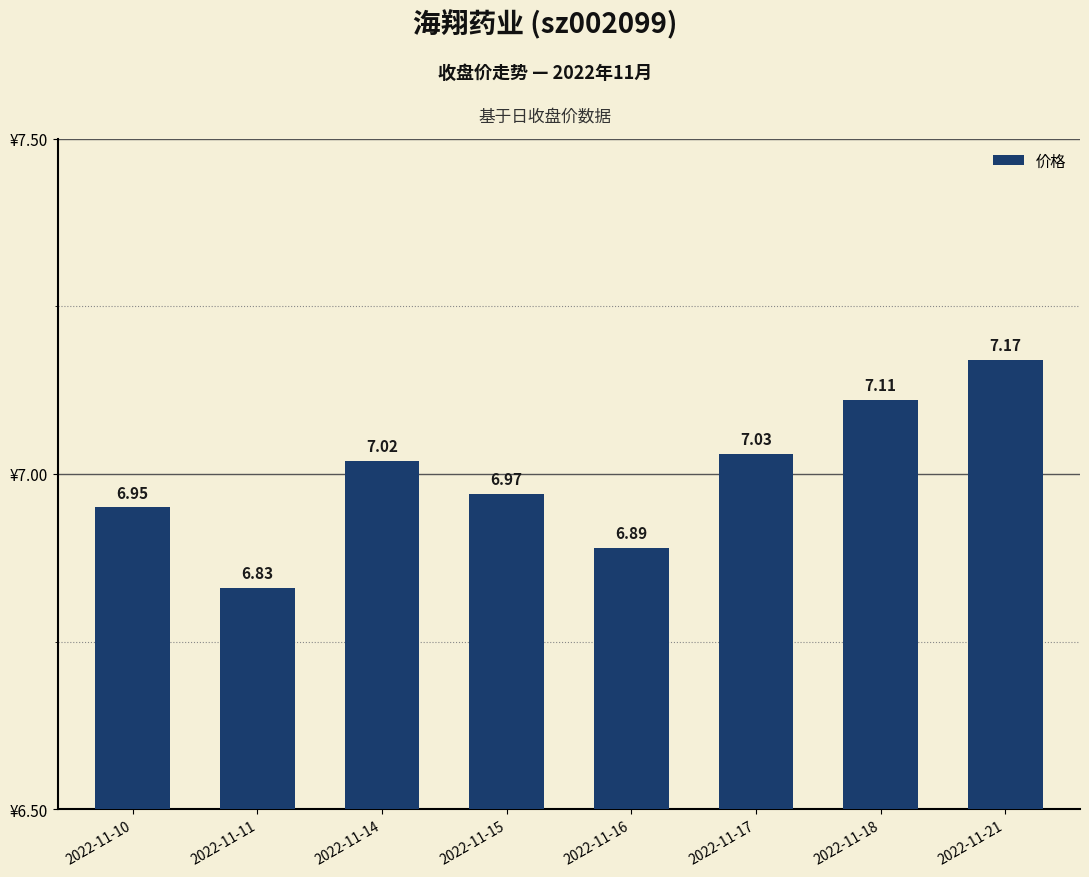

True or false: the data shows 7.0 at 2022-11-17.

True